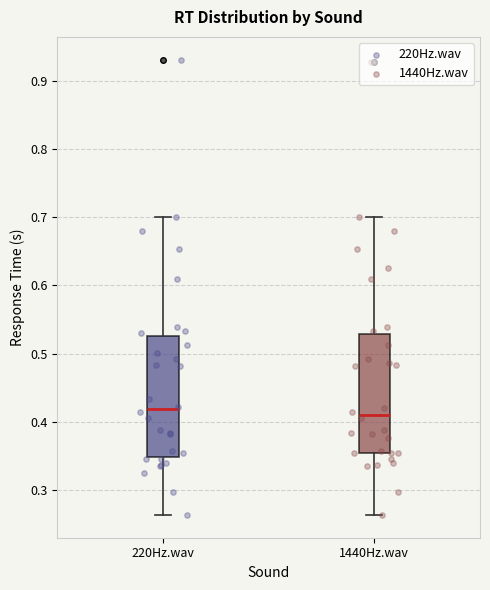

Reading left to right, read every box against the y-axis: the position of its median line, the range the box covers, and the ends of its whiskers. The values are not printed on the chart, so give them approximately, as read against the axis.

220Hz.wav: median 0.42, box 0.35 to 0.53, whiskers 0.26 to 0.70
1440Hz.wav: median 0.41, box 0.35 to 0.53, whiskers 0.26 to 0.70